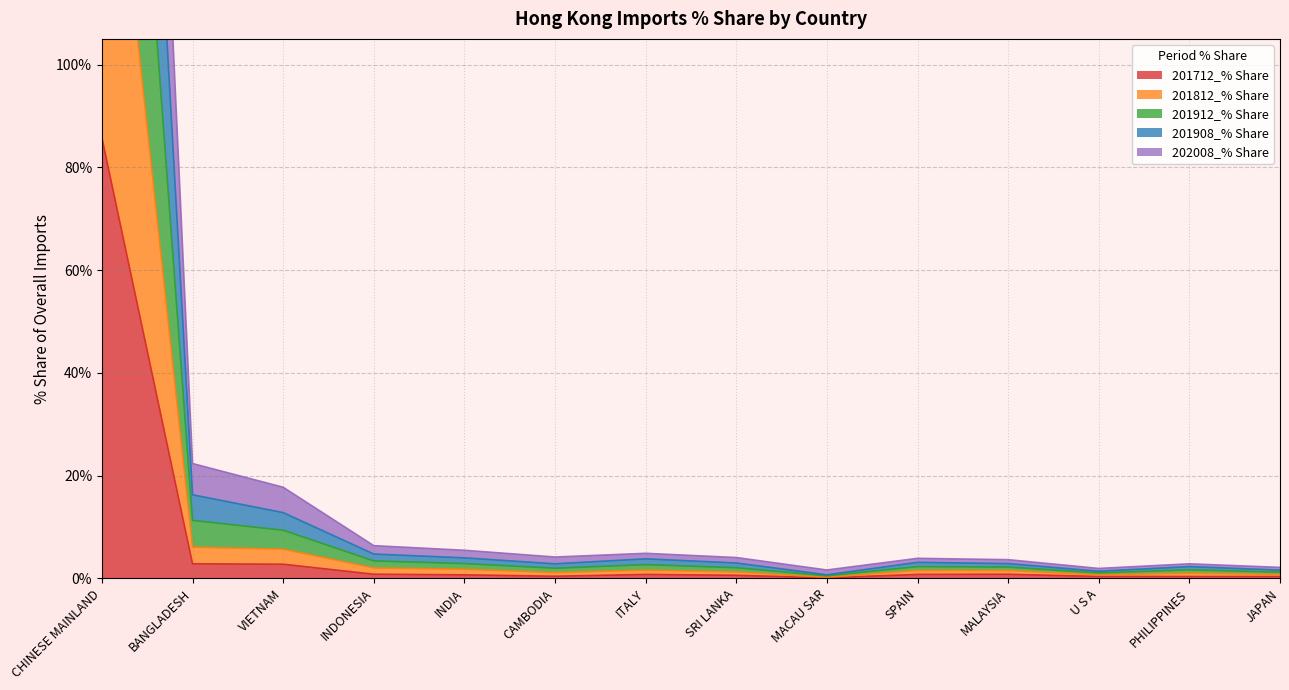

What is the label of the 12th point from the right?

VIETNAM